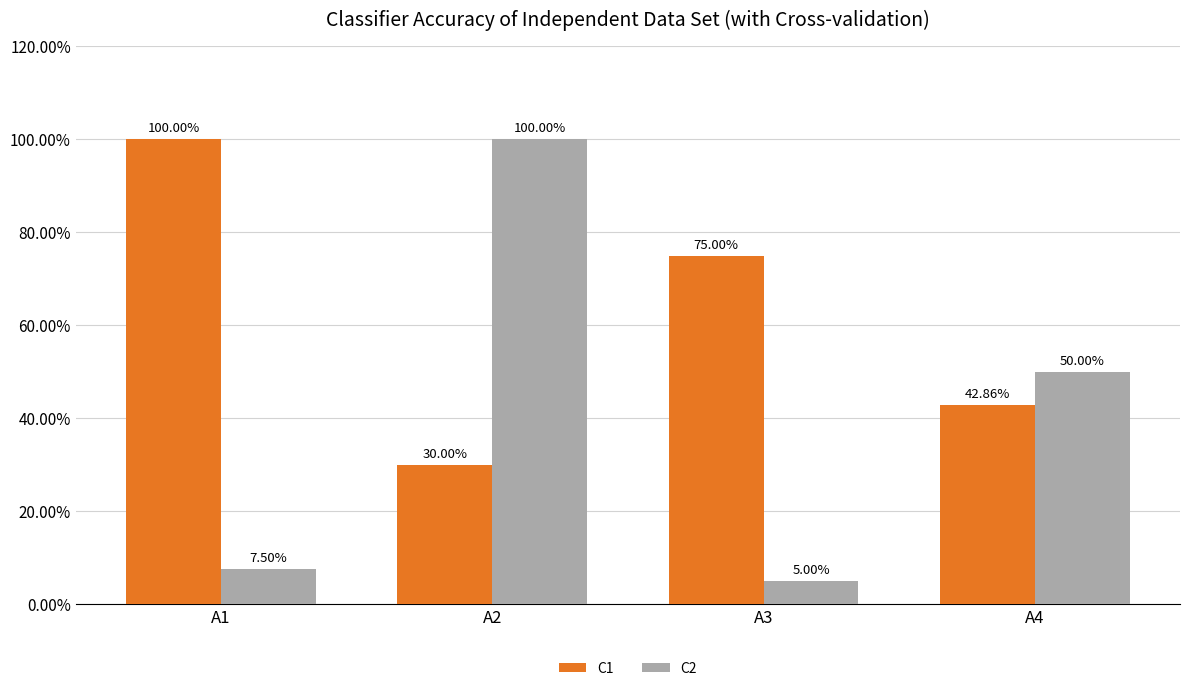

Are the bars horizontal?

No